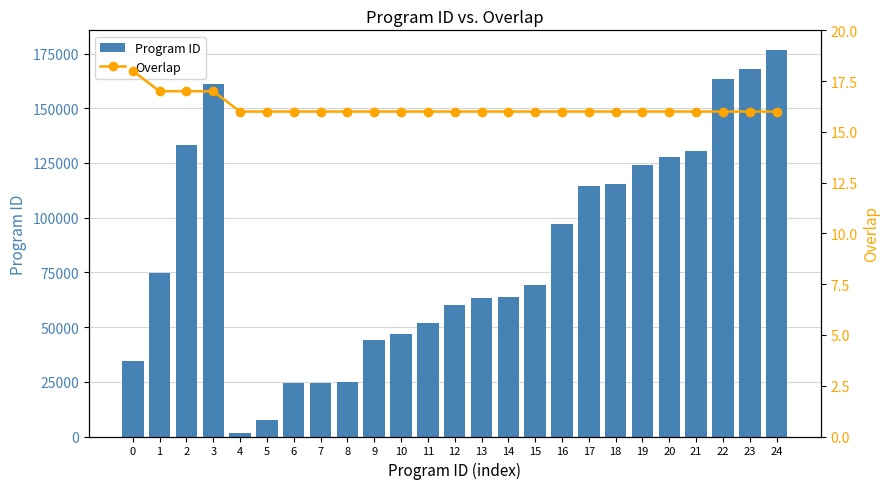

The value of Overlap at 22 is 16. True or false?

True